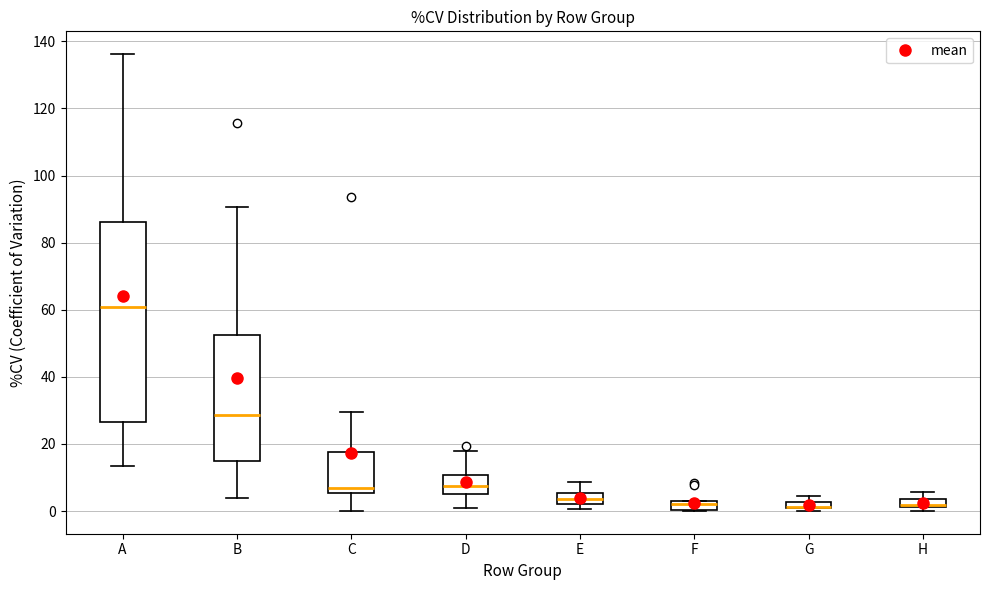

Comparing the boxes themselves (not the whiskers), which one is the tallest?

A